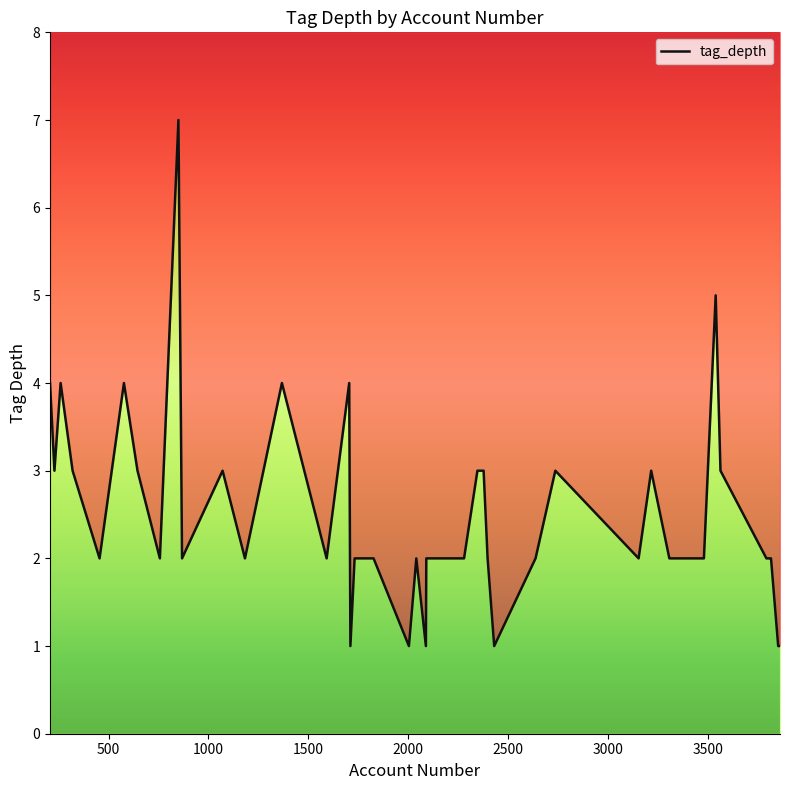

How many data points are above 2?

16